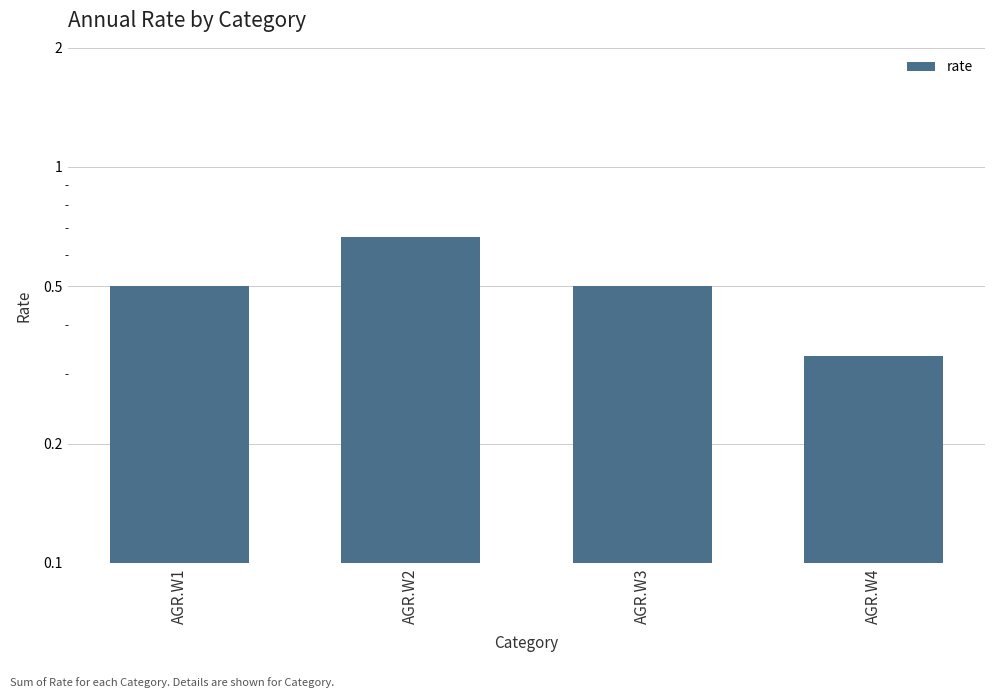

List the labels in order of value, largest first.

AGR.W2, AGR.W1, AGR.W3, AGR.W4